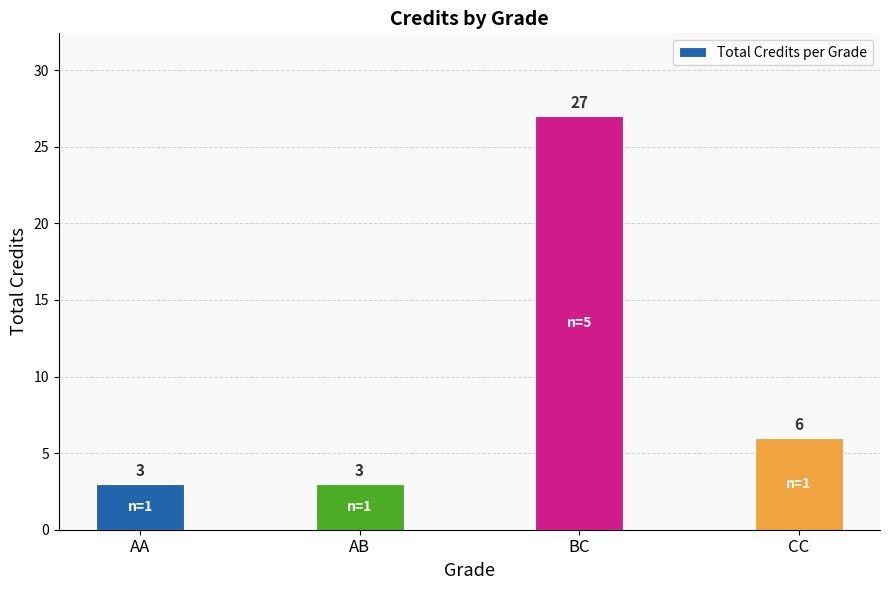

What is the sum of all values?

39